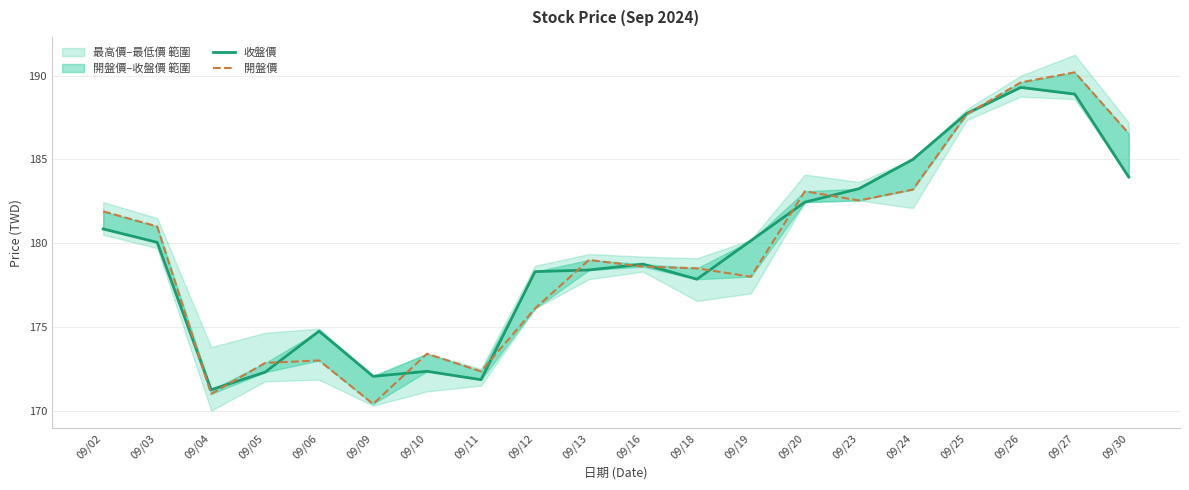

At which label is 開盤價 closest to 180?

09/03